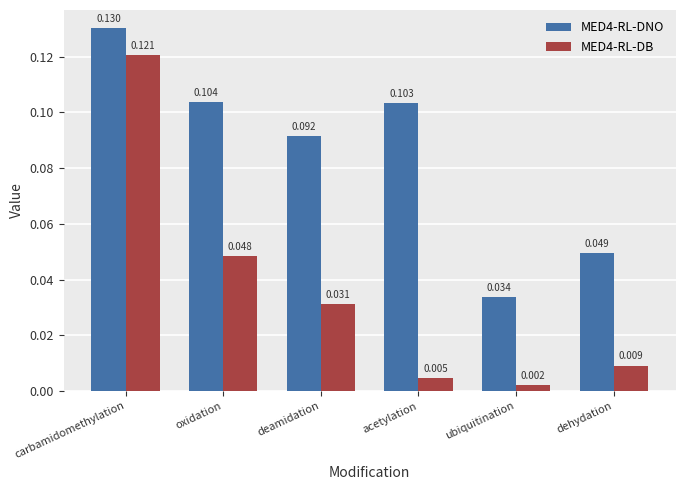

Which series has the largest range (max minus min)?

MED4-RL-DB